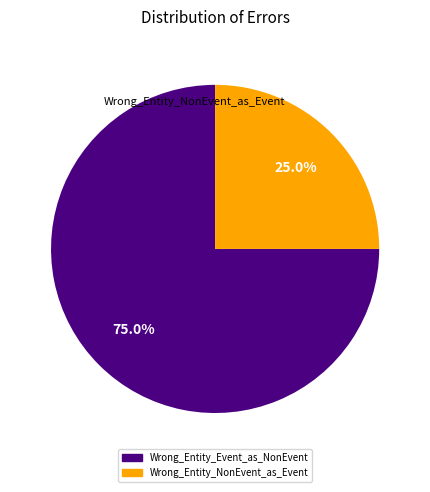

To the nearest percent, what is the combined percentage of Wrong_Entity_Event_as_NonEvent and Wrong_Entity_NonEvent_as_Event?

100%